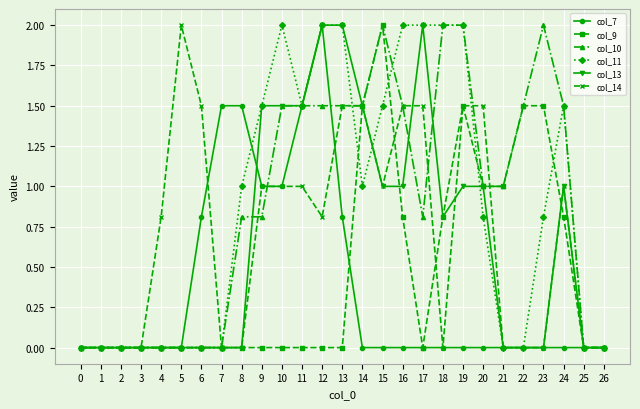

True or false: col_14 has more than 1 interior local peaks.

True